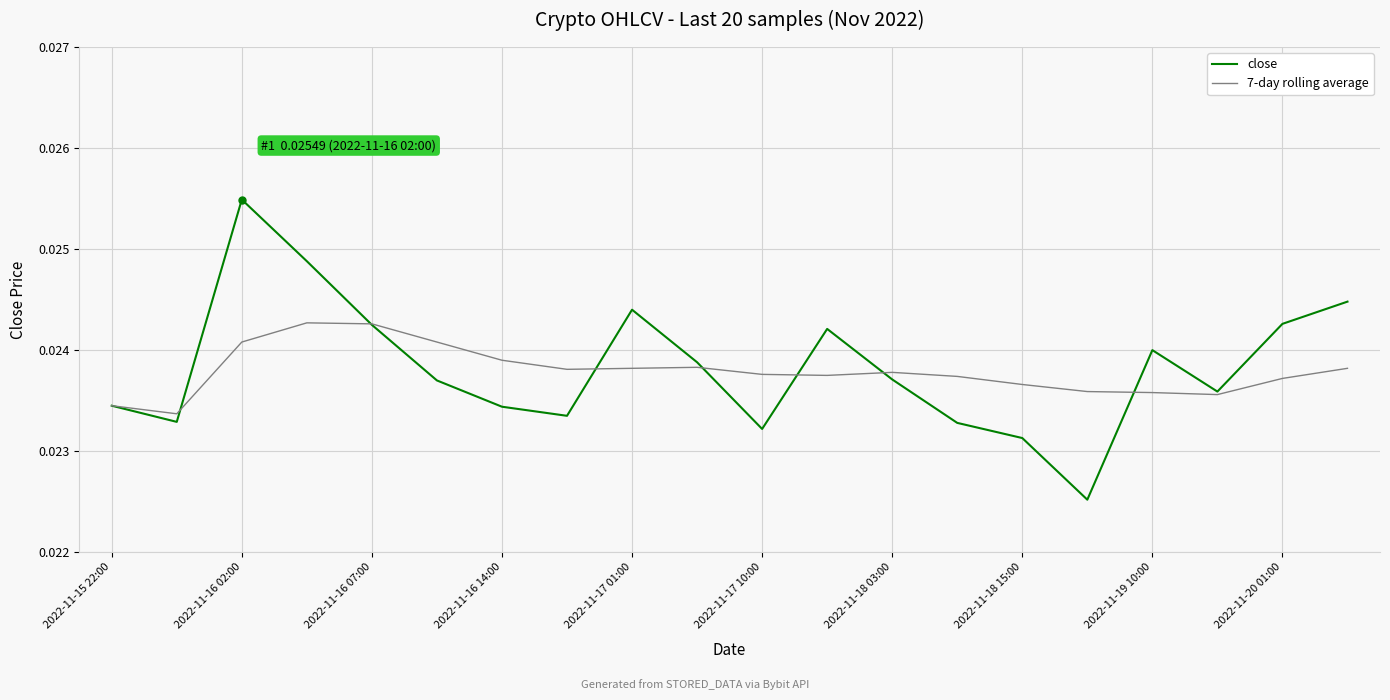

Which series has the largest range (max minus min)?

close